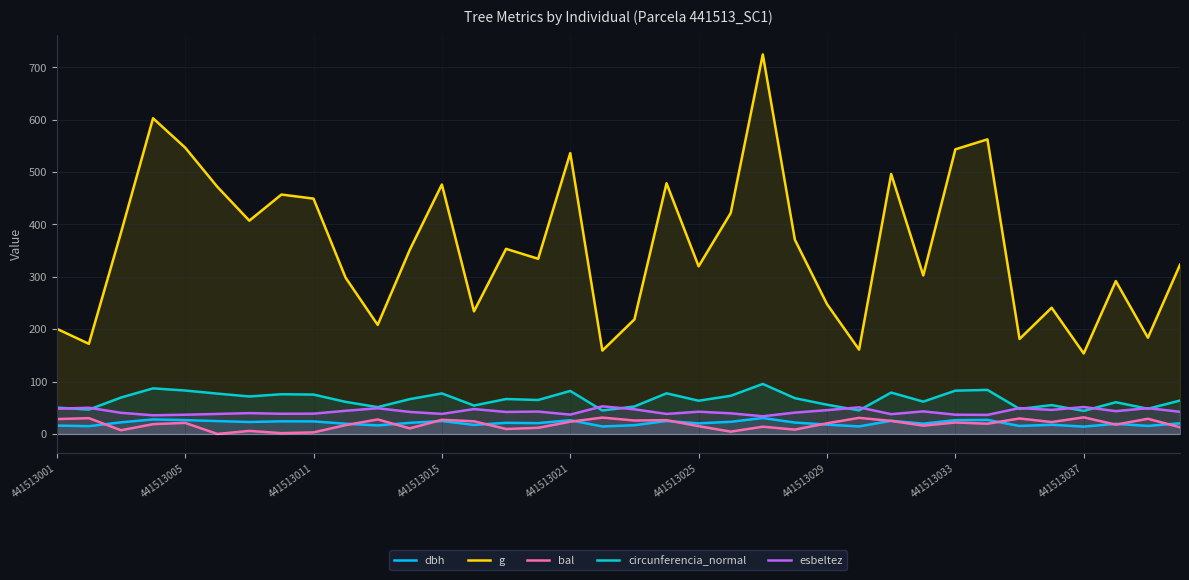

Does the chart display data point markers on the line(s)?

No